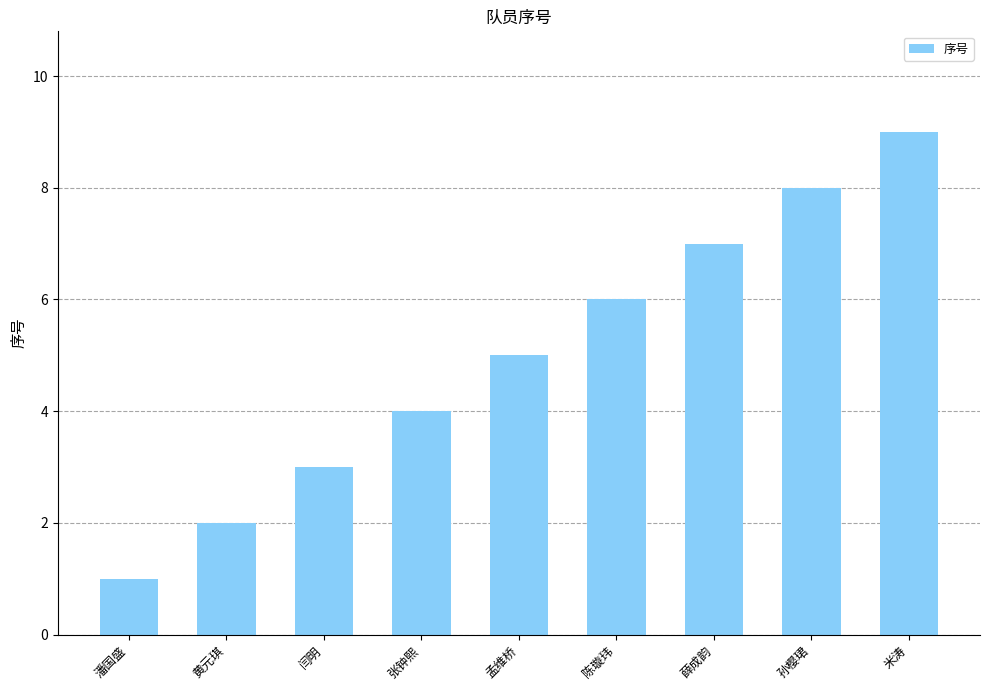

What position from the right is 孙樱珺?

2